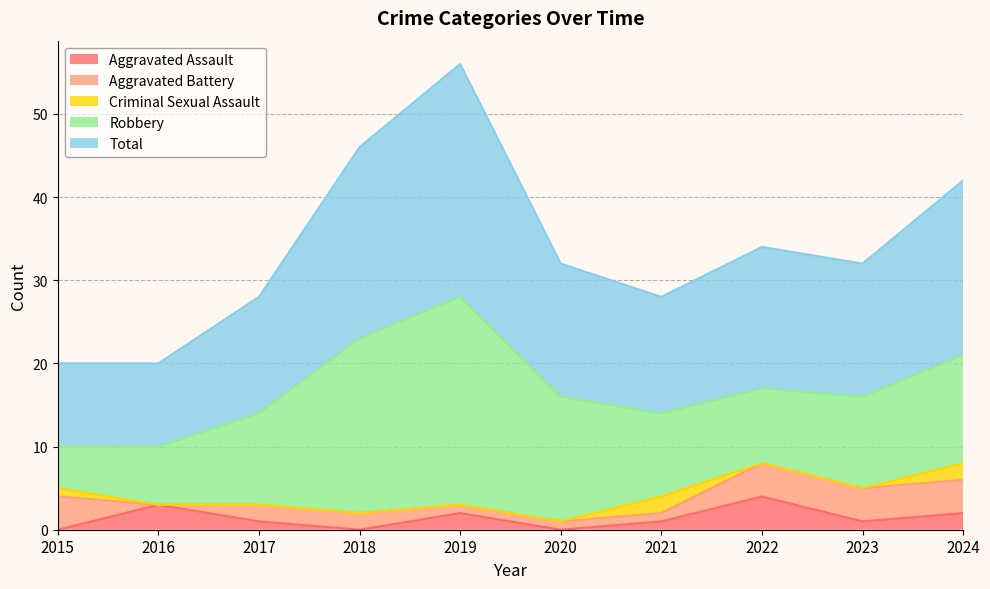

The Robbery series shows 11 at 2017. True or false?

True